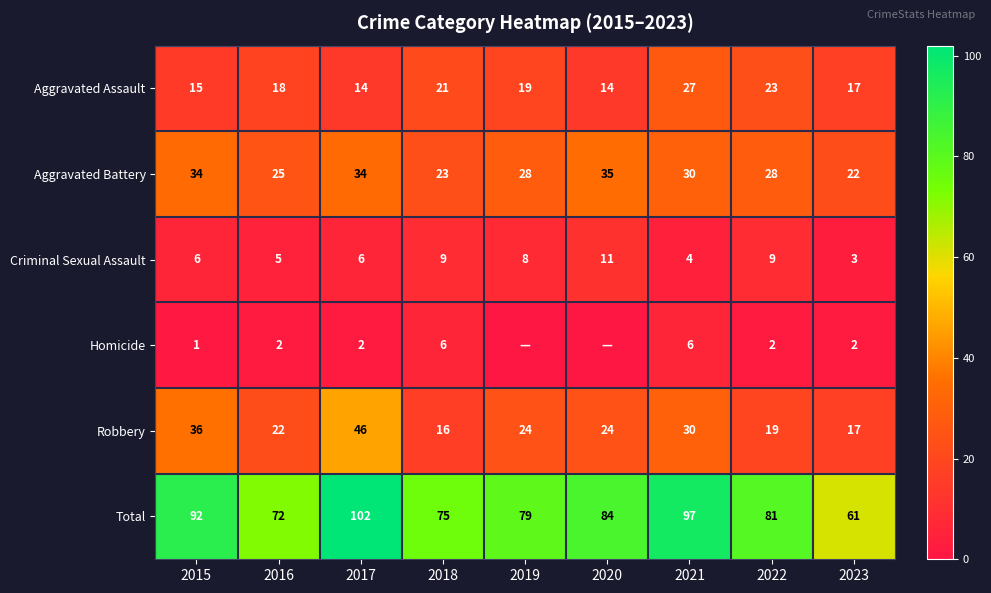

Is it true that Aggravated Battery equals 30 at 2021?

True